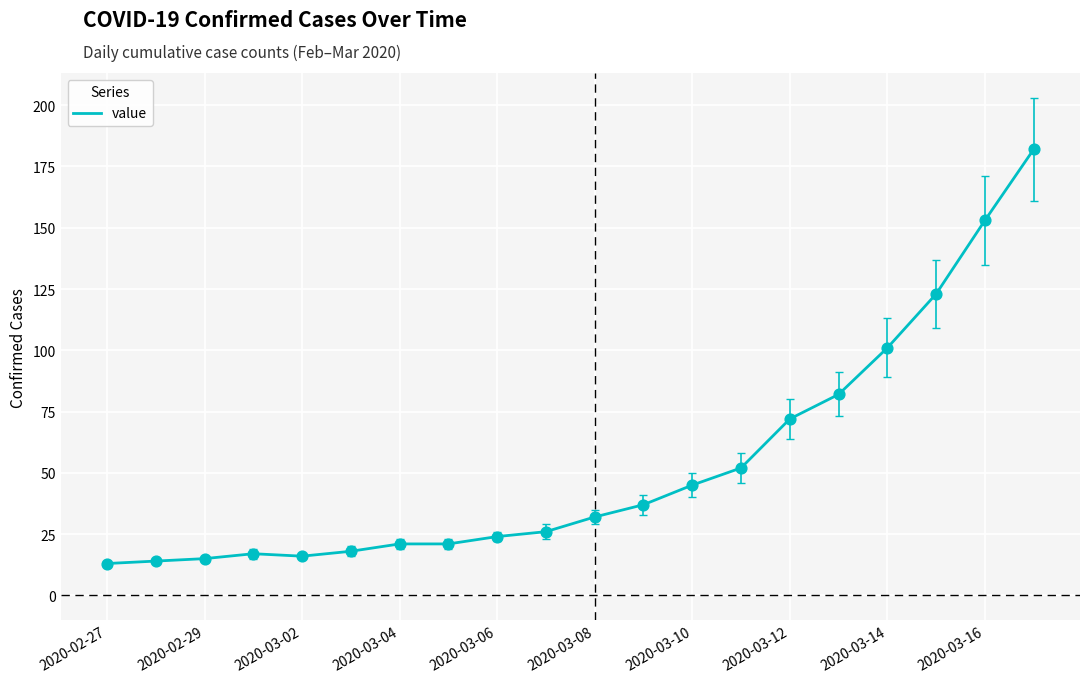

What is the minimum value shown in the chart?

13